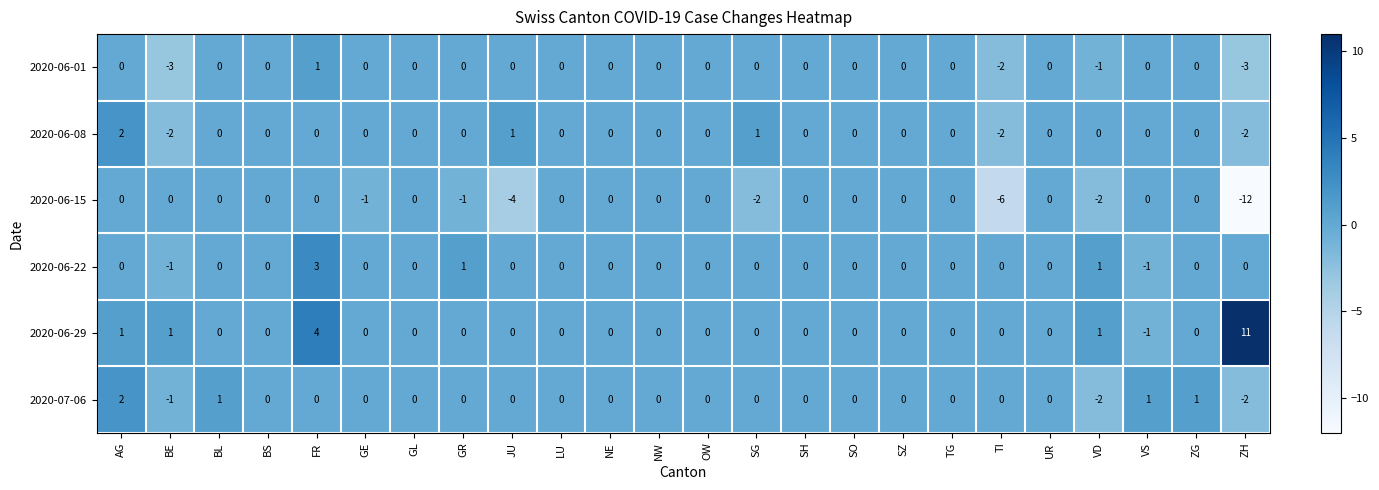

Which category has the lowest value in the 2020-06-15 series?

ZH